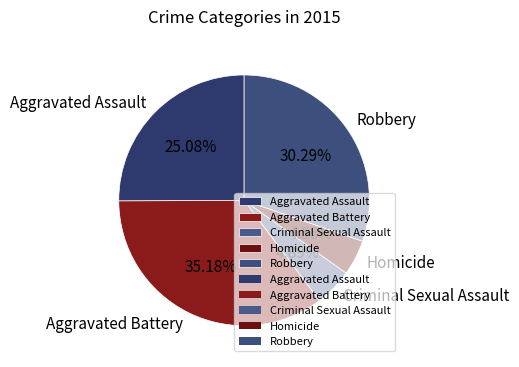

Between Aggravated Battery and Robbery, which is larger?

Aggravated Battery